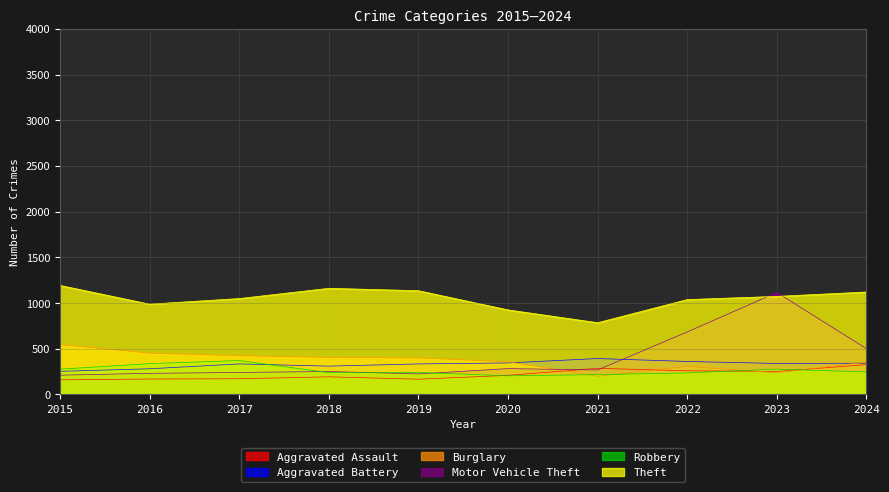

What is the average value of the Motor Vehicle Theft series?

401